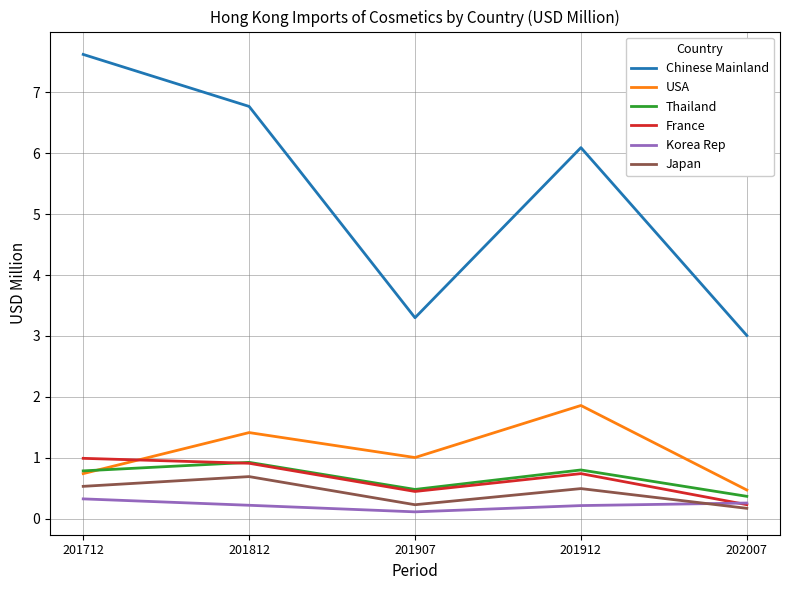

At which label does Chinese Mainland first exceed 6?

201712